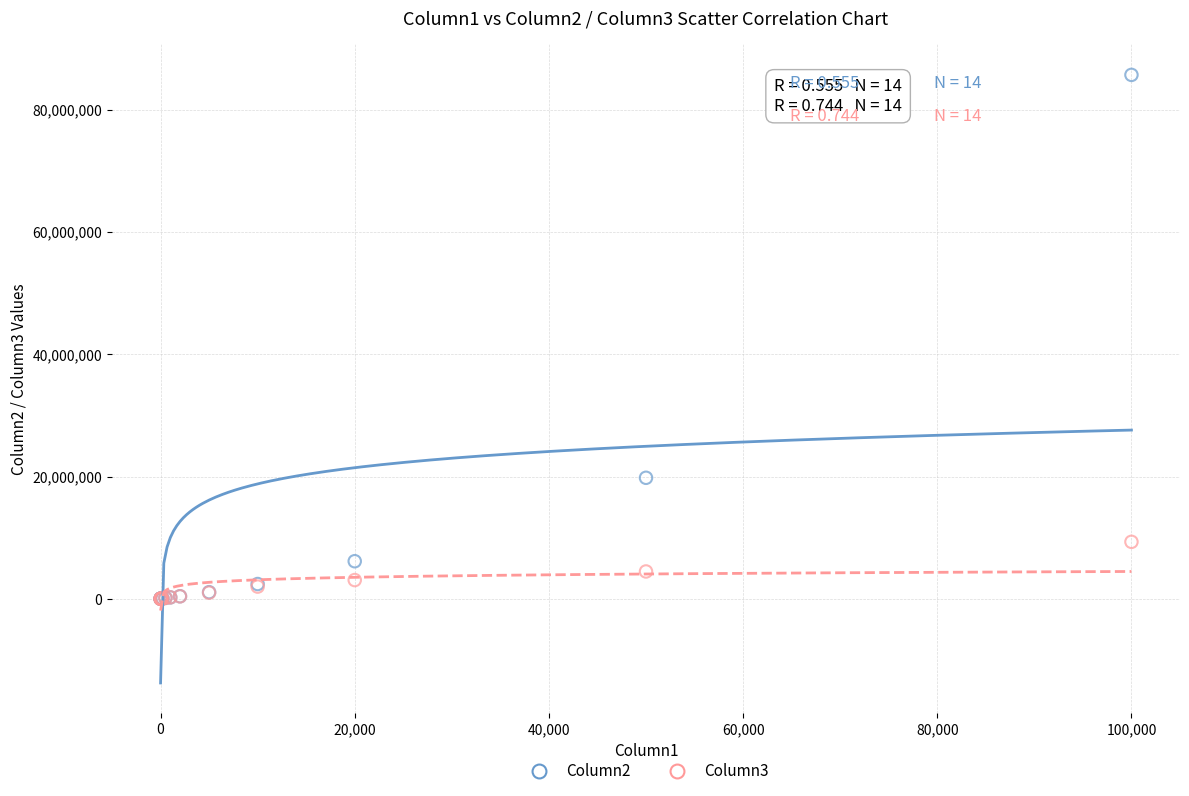

Across all series, what Y value is closest to 42843550?

19791500